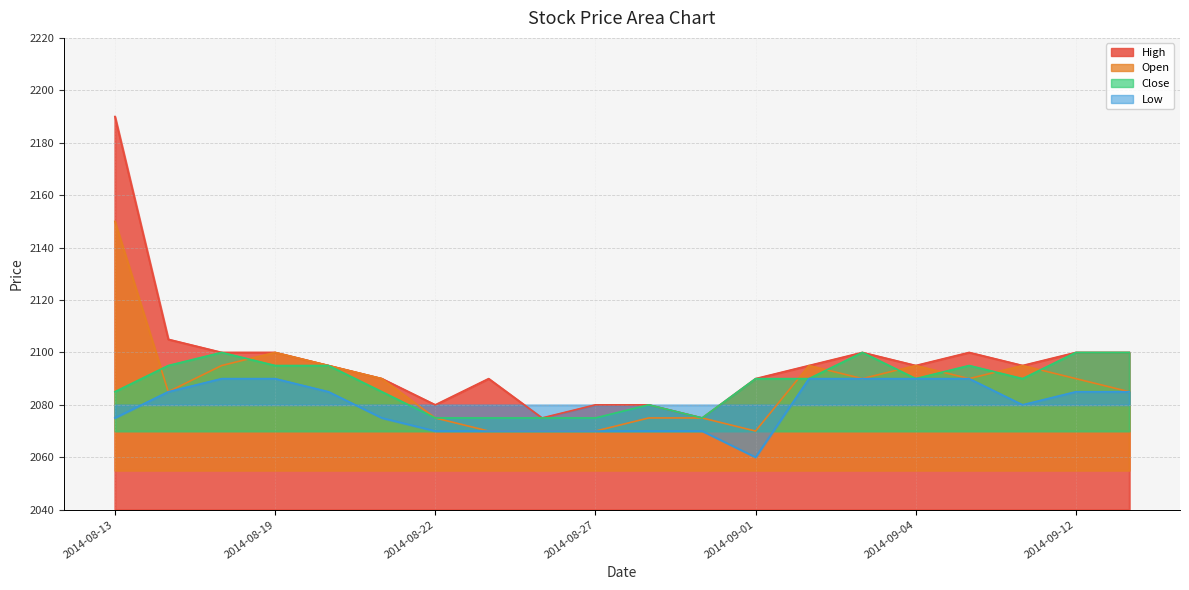

Reading left to right, list all the values displayed in this chart.

High: 2190	2105	2100	2100	2095	2090	2080	2090	2075	2080	2080	2075	2090	2095	2100	2095	2100	2095	2100	2100
Open: 2150	2085	2095	2100	2095	2090	2075	2070	2070	2070	2075	2075	2070	2095	2090	2095	2090	2095	2090	2085
Close: 2085	2095	2100	2095	2095	2085	2075	2075	2075	2075	2080	2075	2090	2090	2100	2090	2095	2090	2100	2100
Low: 2075	2085	2090	2090	2085	2075	2070	2070	2070	2070	2070	2070	2060	2090	2090	2090	2090	2080	2085	2085